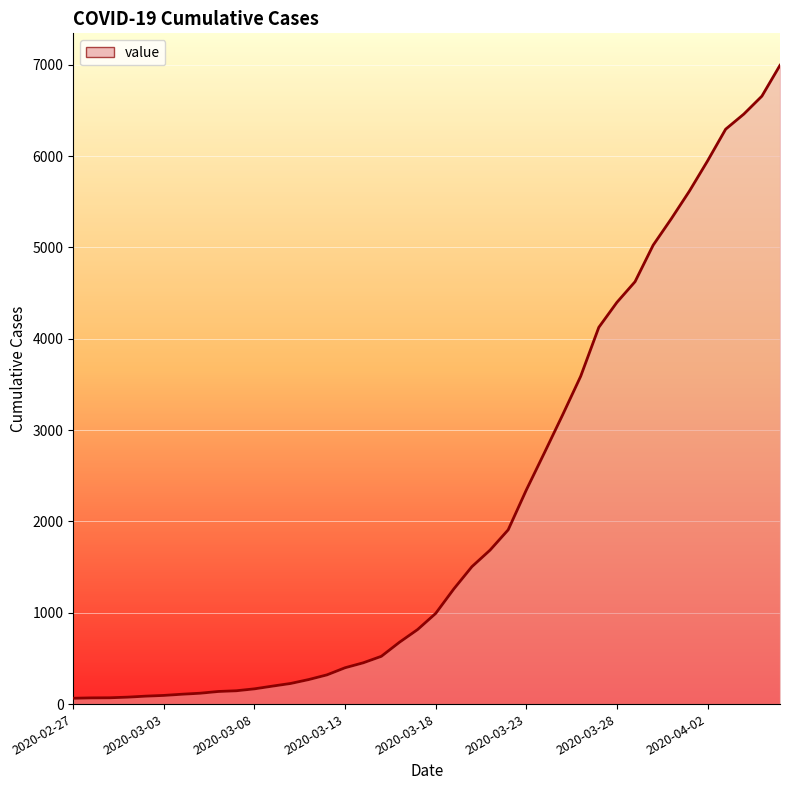

What is the difference between the second highest and minimum values?

6593